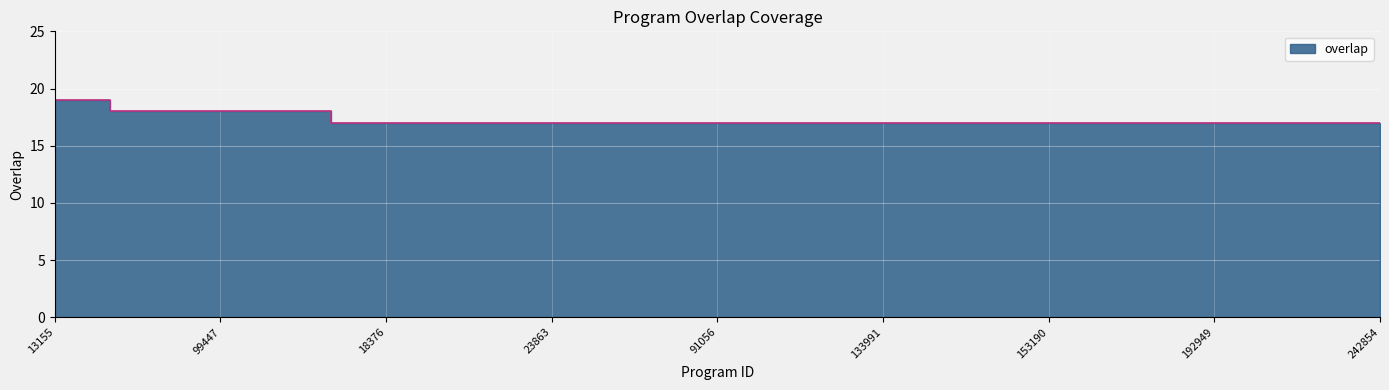

The value at 91056 is 17. True or false?

True